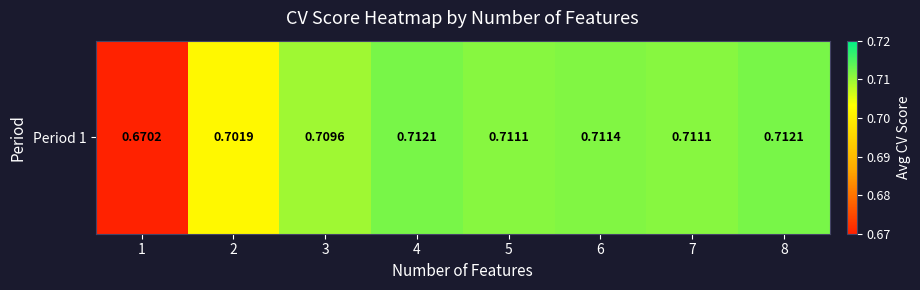

How many data points does each series have?

8